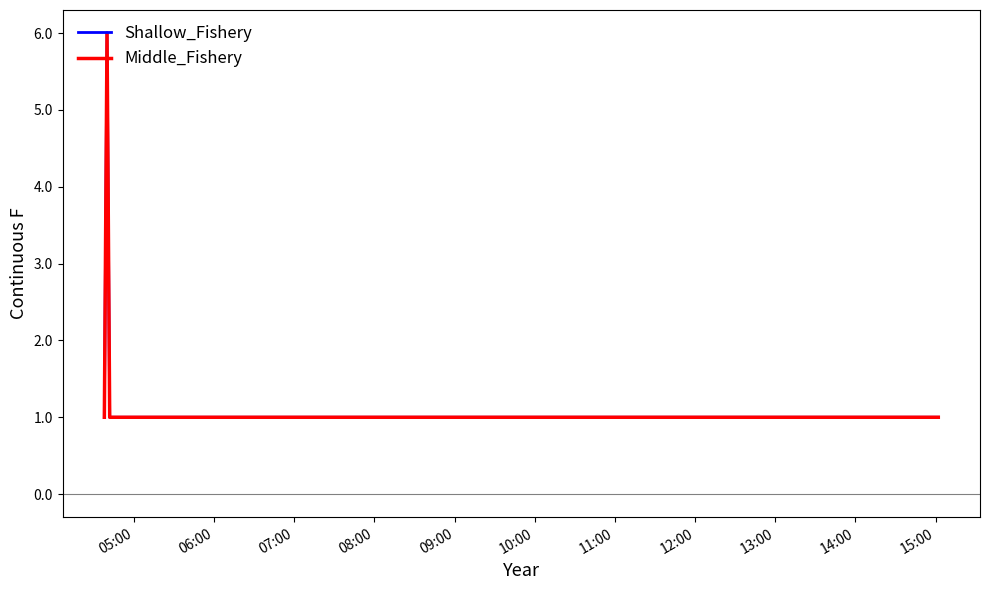

Does the chart display data point markers on the line(s)?

No